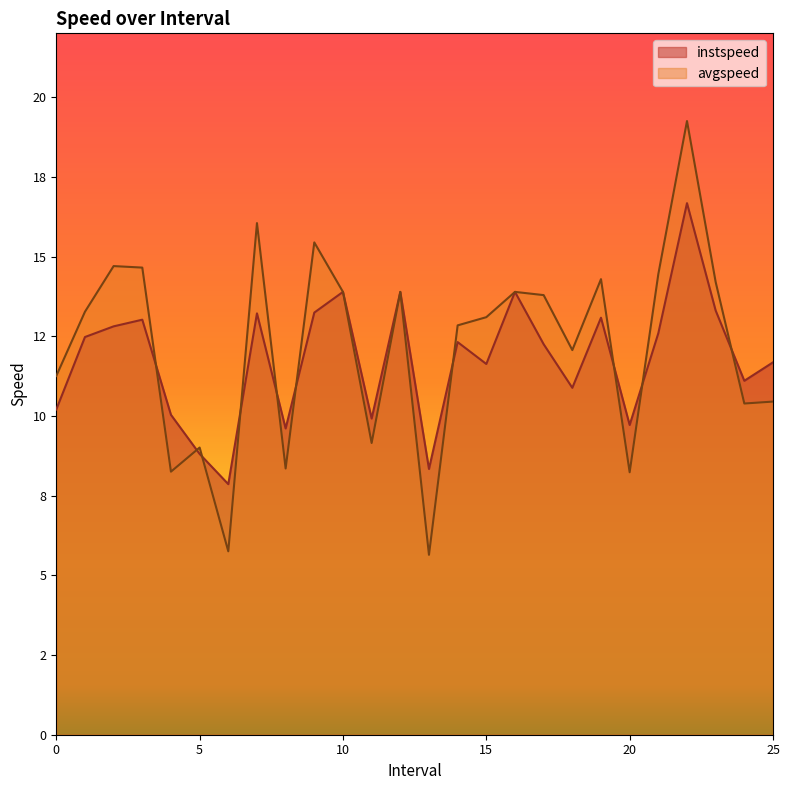

How many intersections are there between instspeed and avgspeed?

10